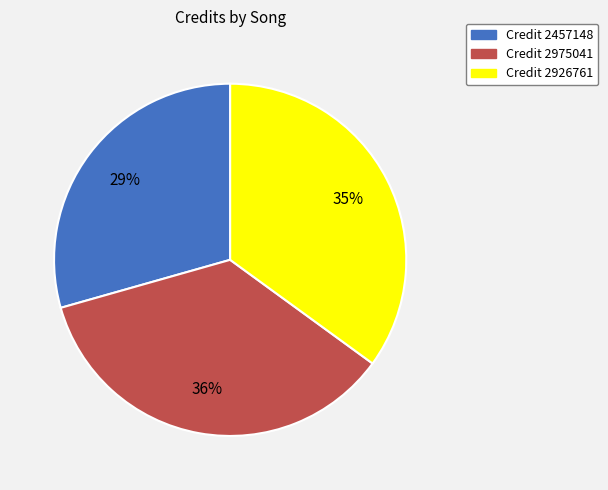

To the nearest percent, what is the average slice percentage?

33%